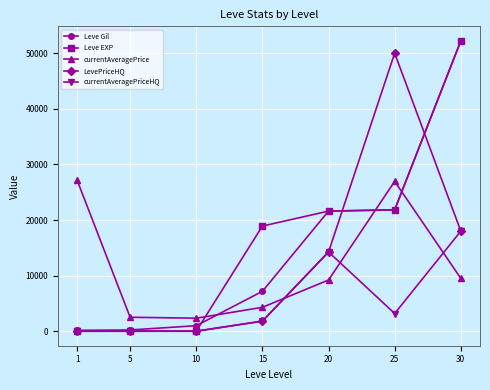

How many intersections are there between LevePriceHQ and currentAveragePrice?

1